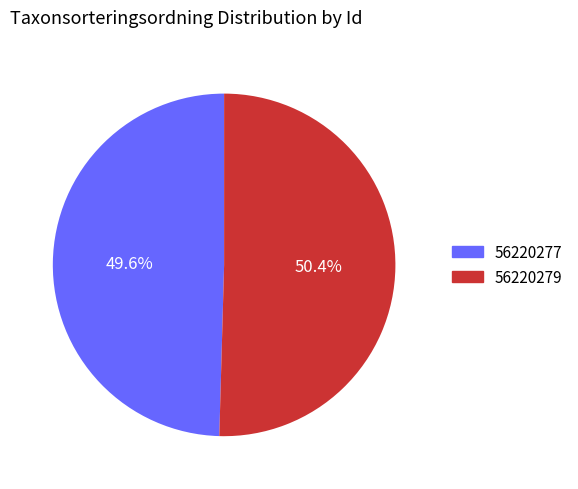

Between 56220279 and 56220277, which is larger?

56220279